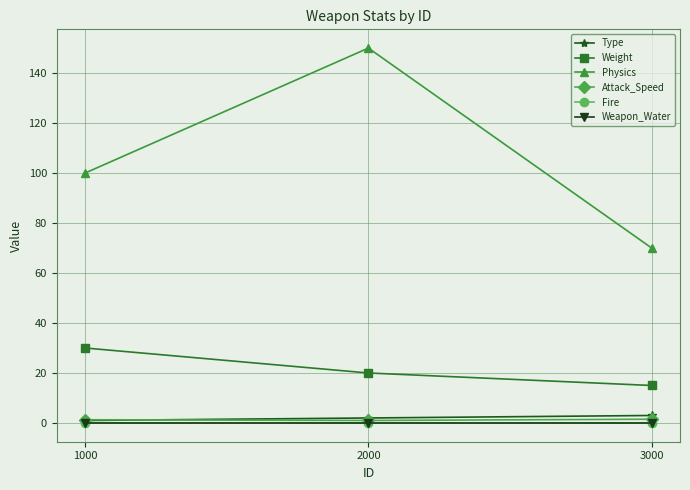

What is the value of the Attack_Speed point at the 1st from the left?

1.3